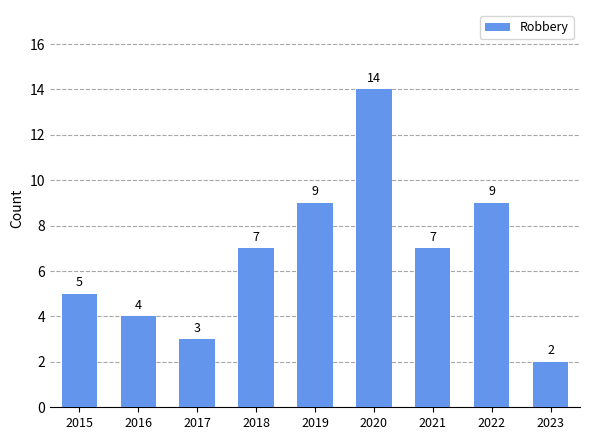

What is the value of the 1st bar from the left?

5